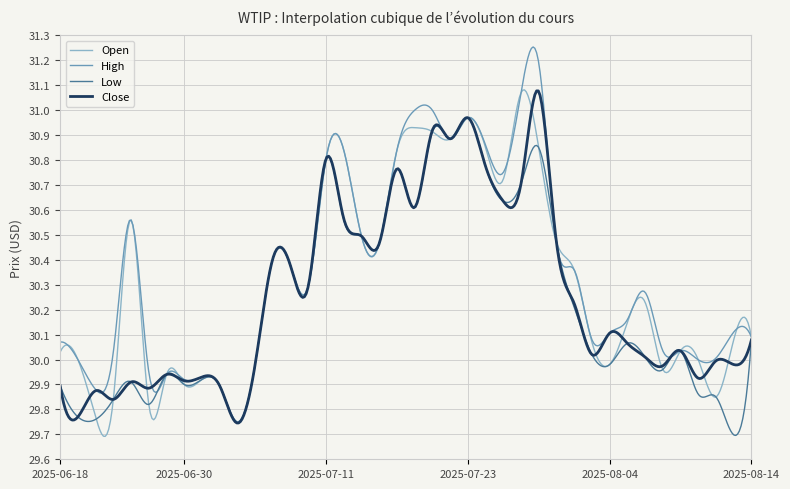

Which series has the widest spread of values?

High